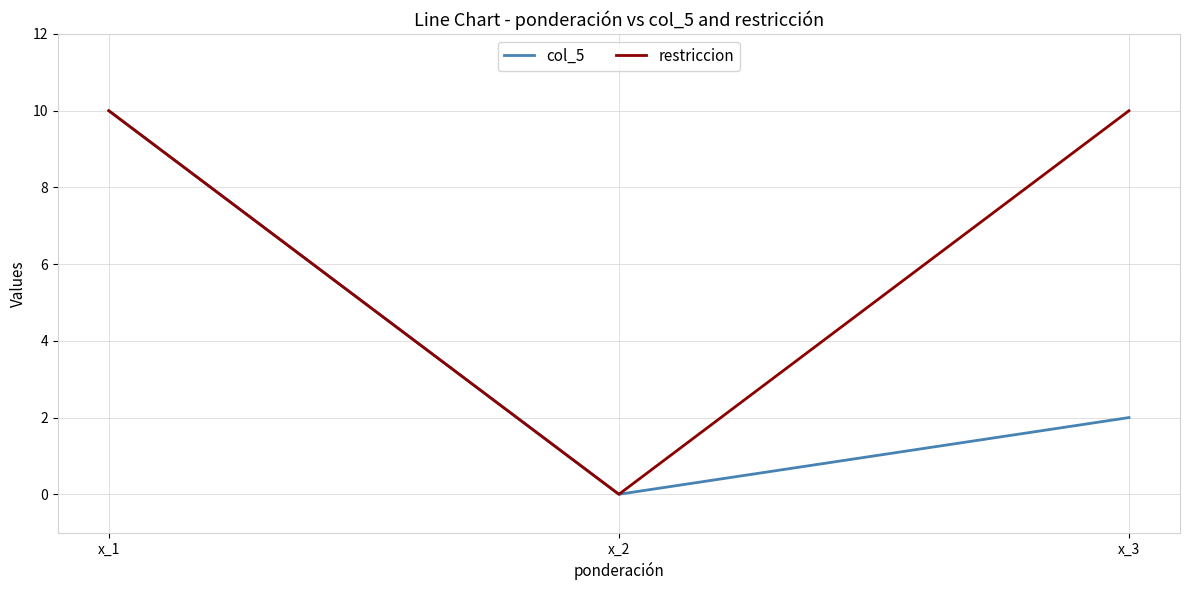

The col_5 series shows 4 at x_1. True or false?

False